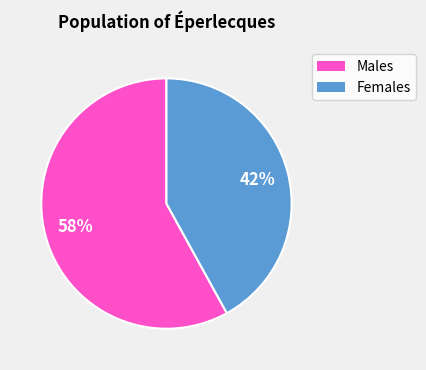

Is there any slice that represents more than half of the pie?

Yes